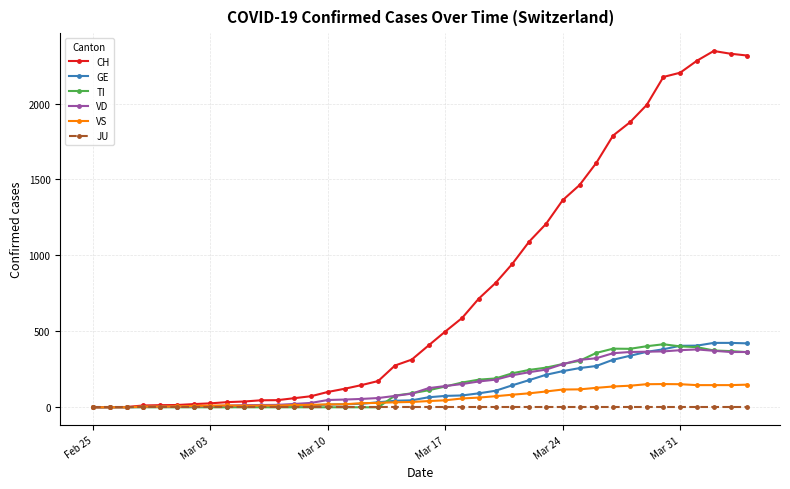

What is the highest value of the GE series?

424